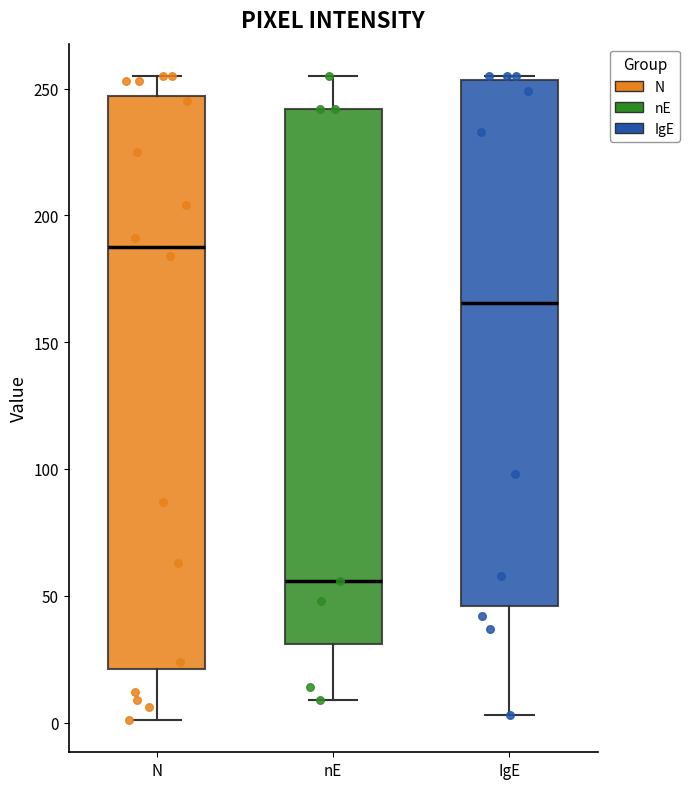

Where is the upper edge of the box for IgE on the y-axis? The values are not printed on the chart, so give them approximately, as read against the axis.

255